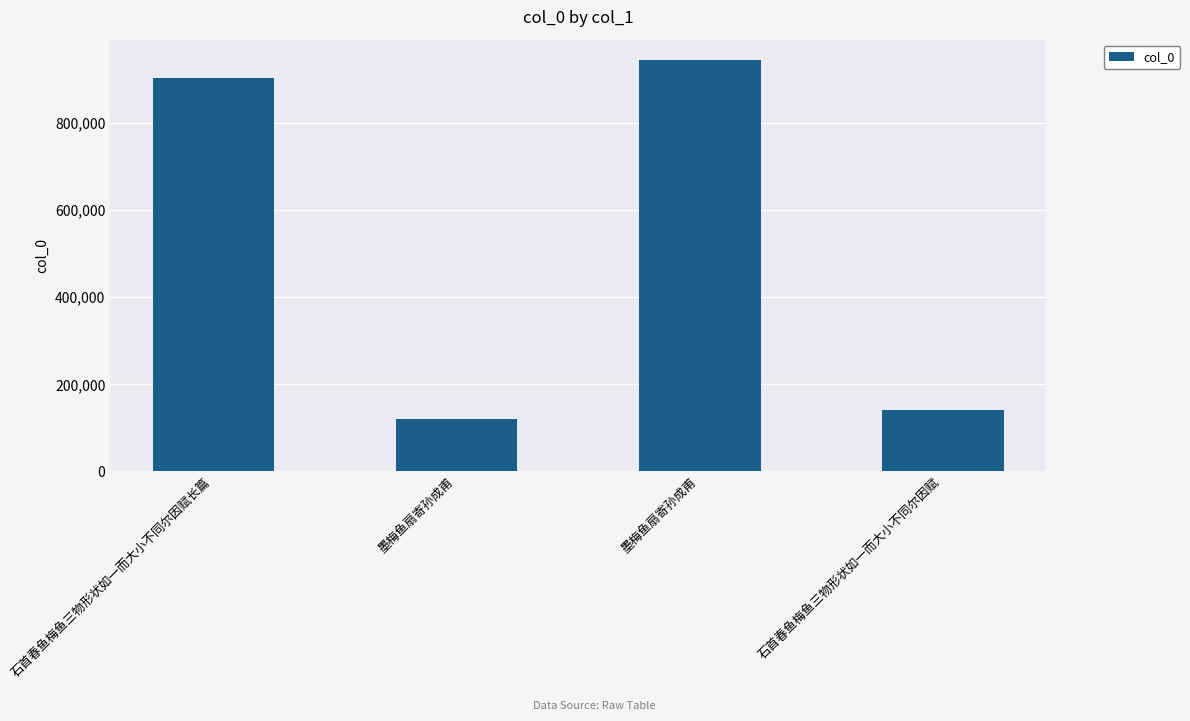

The value at 石首春鱼梅鱼三物形状如一而大小不同尔因赋 is 141153. True or false?

True